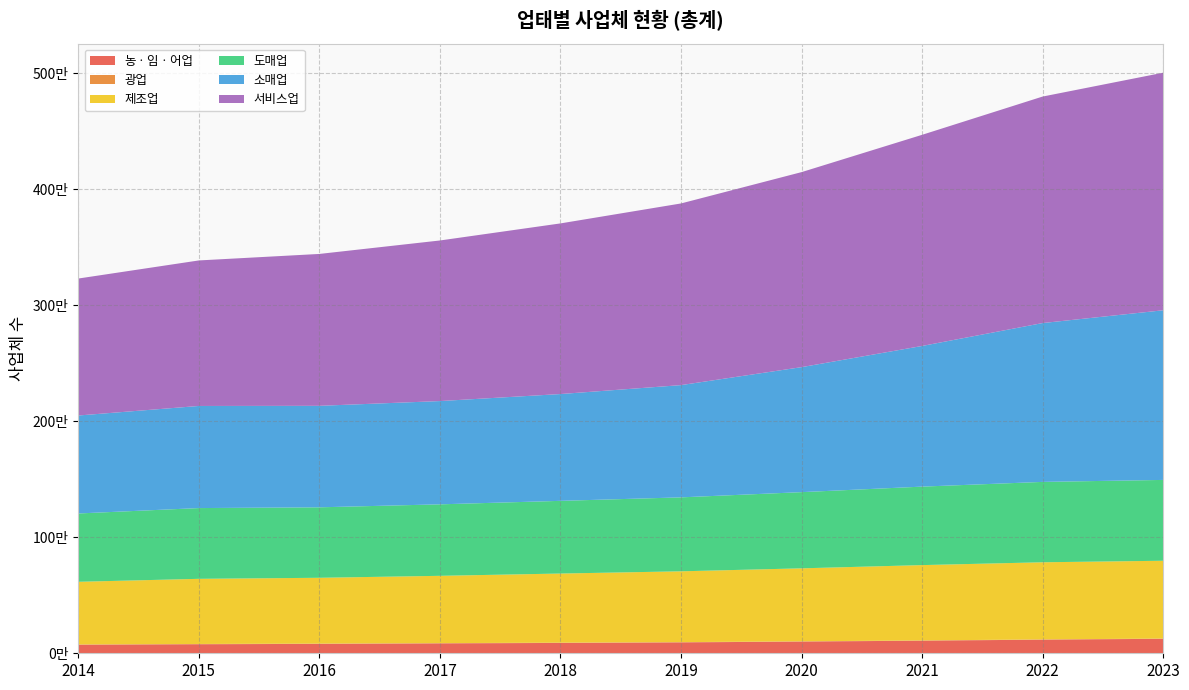

Reading left to right, transcribe all the data shown in this chart.

농ㆍ임ㆍ어업: 73811	77868	81120	85232	89190	93896	100962	108624	117528	124816
광업: 2394	2404	2352	2337	2315	2250	2207	2191	2198	2215
제조업: 540200	561753	567546	580316	596081	610613	629286	649545	664964	670837
도매업: 589132	610082	607602	616448	626778	637701	657029	676685	693121	697008
소매업: 844813	880522	875202	890480	920982	967926	1077827	1212925	1369682	1462828
서비스업: 1180993	1254818	1309683	1384734	1471388	1566429	1681596	1820604	1953088	2048549